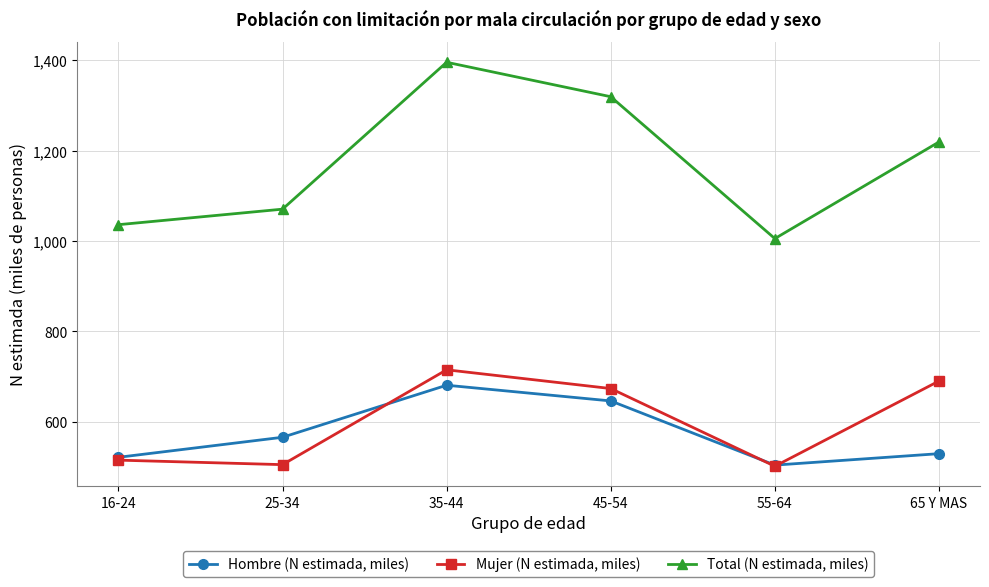

True or false: Hombre (N estimada, miles) has a value of 680.7 at 35-44.

True